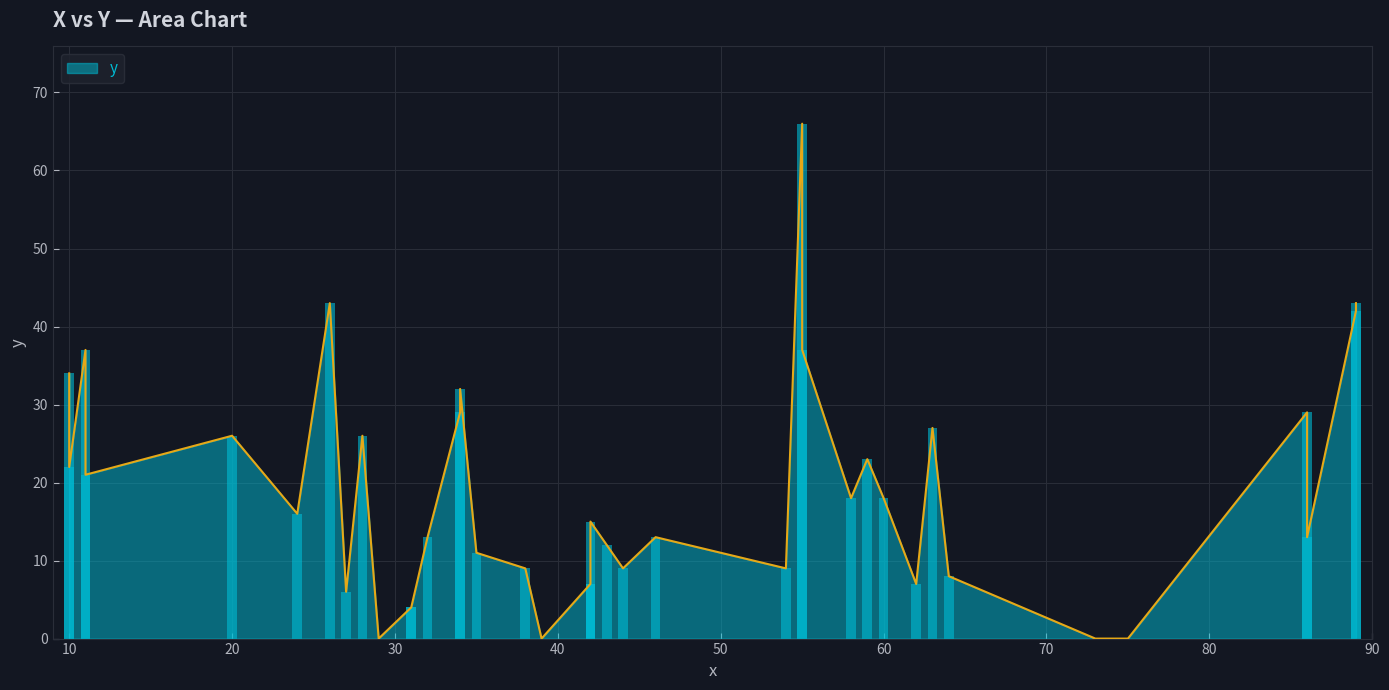

How many data points are above 15?

19